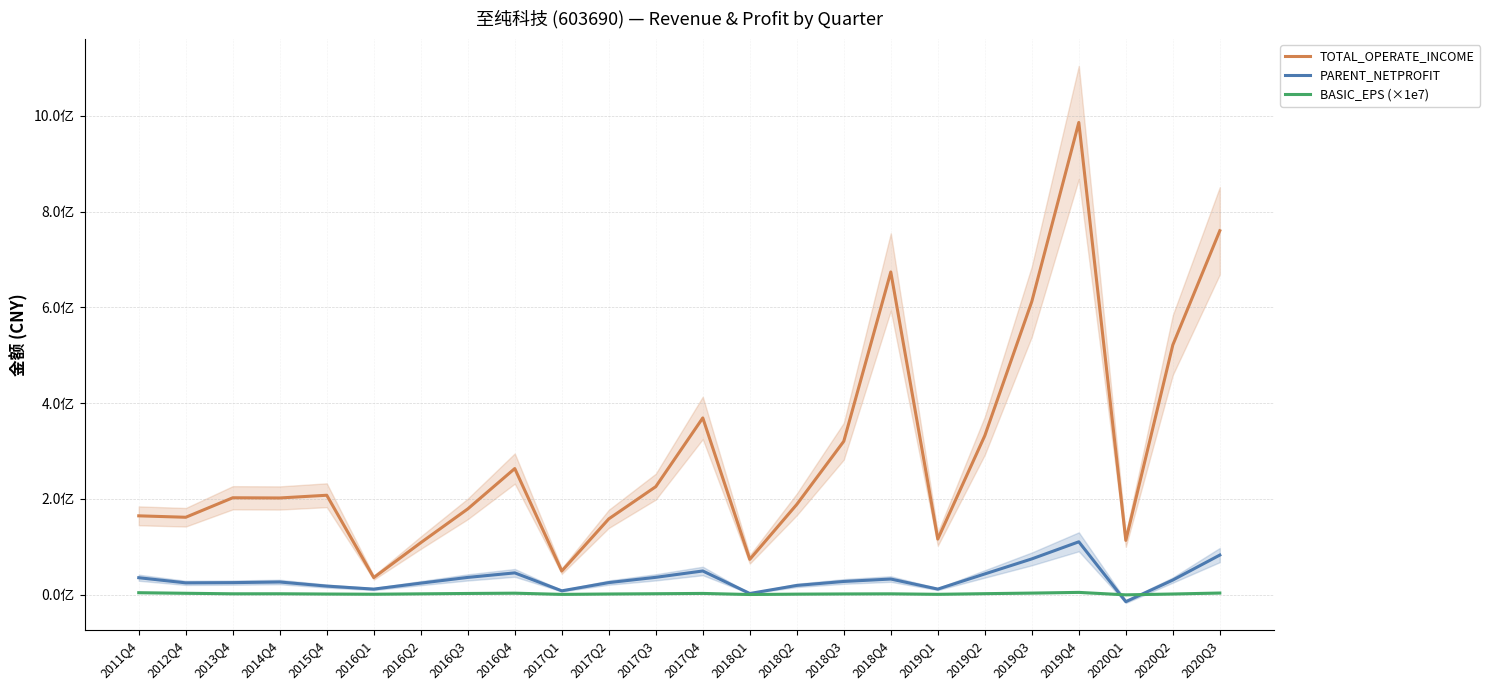

Which series has the largest total across all categories?

TOTAL_OPERATE_INCOME